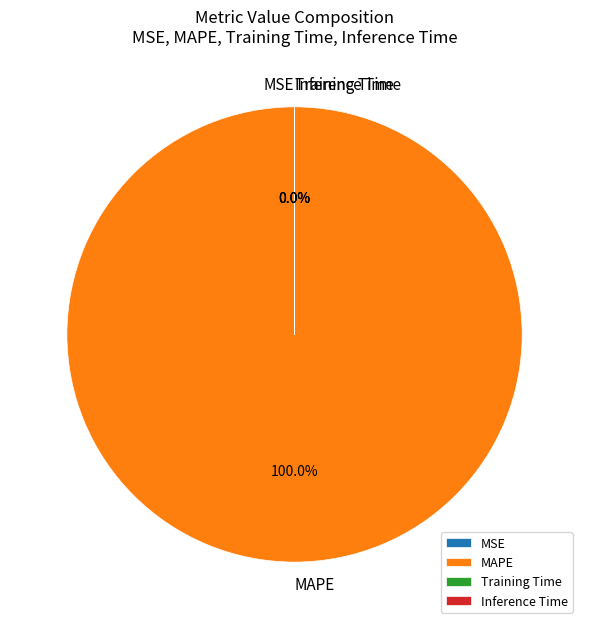

Which slice is the smallest?

Inference Time